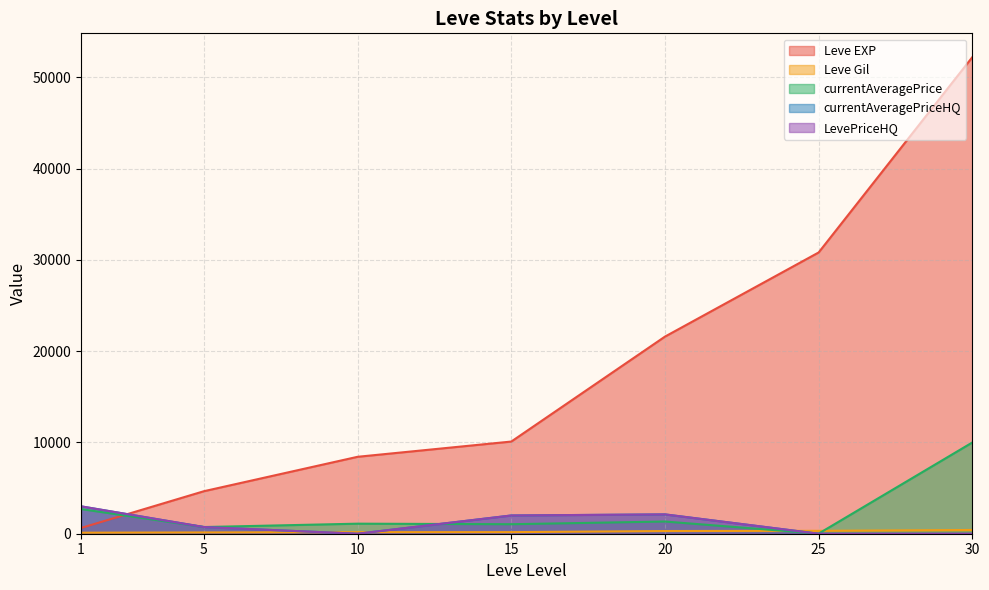

True or false: Leve EXP has a value of 92376.9 at 30.

False